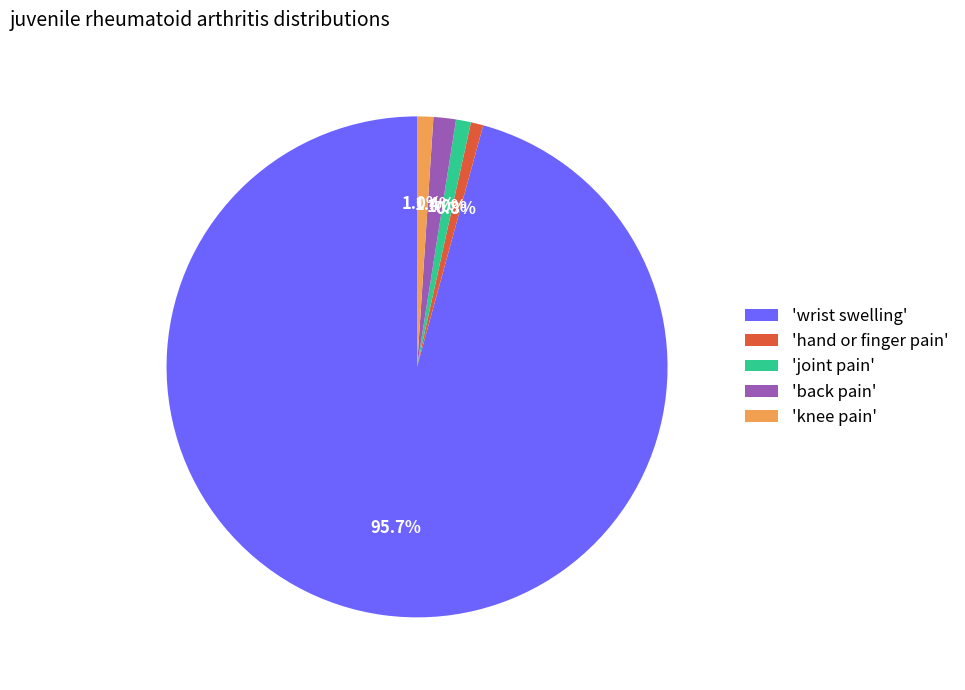

What is the majority slice?

'wrist swelling'